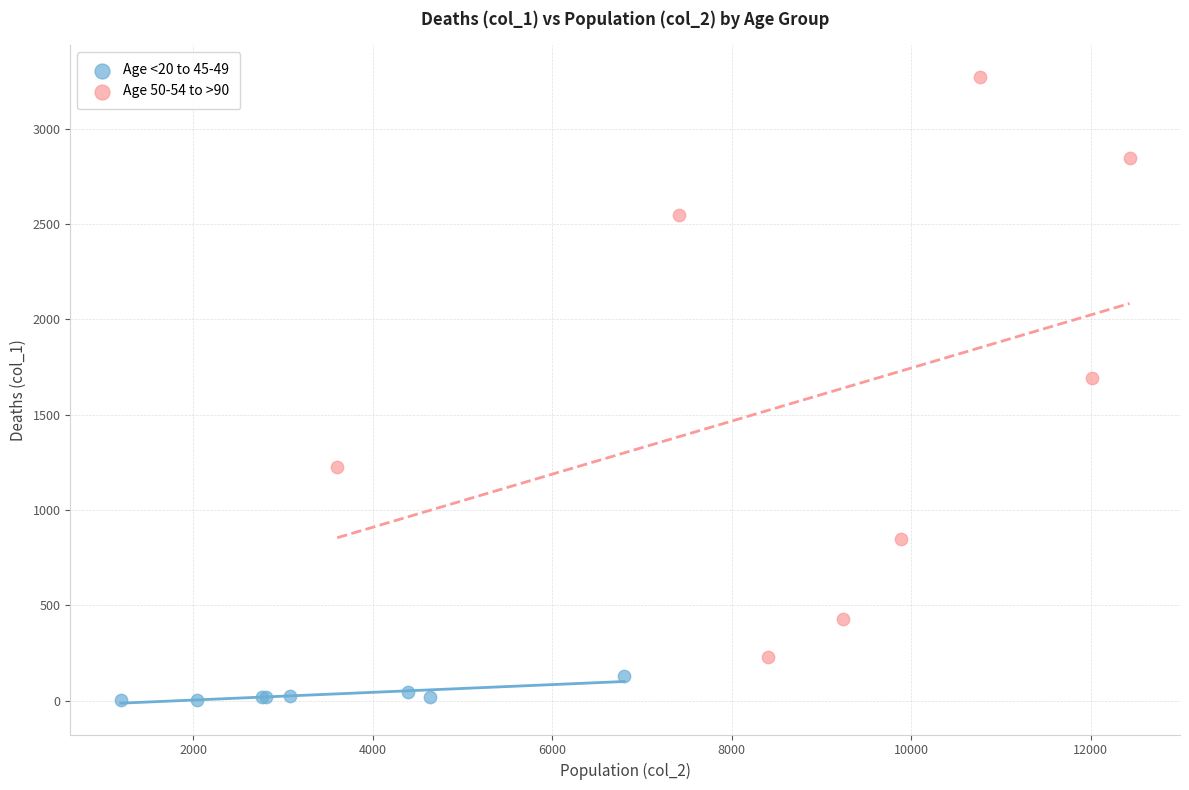

Which series contains the lowest Y value?

Age <20 to 45-49